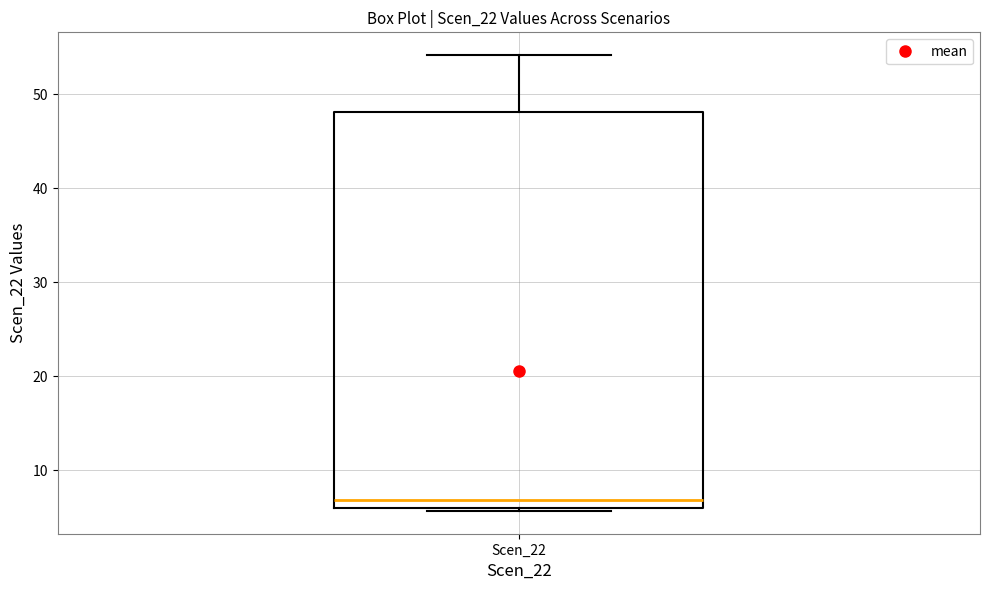

Read this box plot against the y-axis: the position of the median line, the range covered by the box, and the ends of both whiskers. The values are not printed on the chart, so give them approximately, as read against the axis.

median 7, box 6 to 48, whiskers 6 to 54